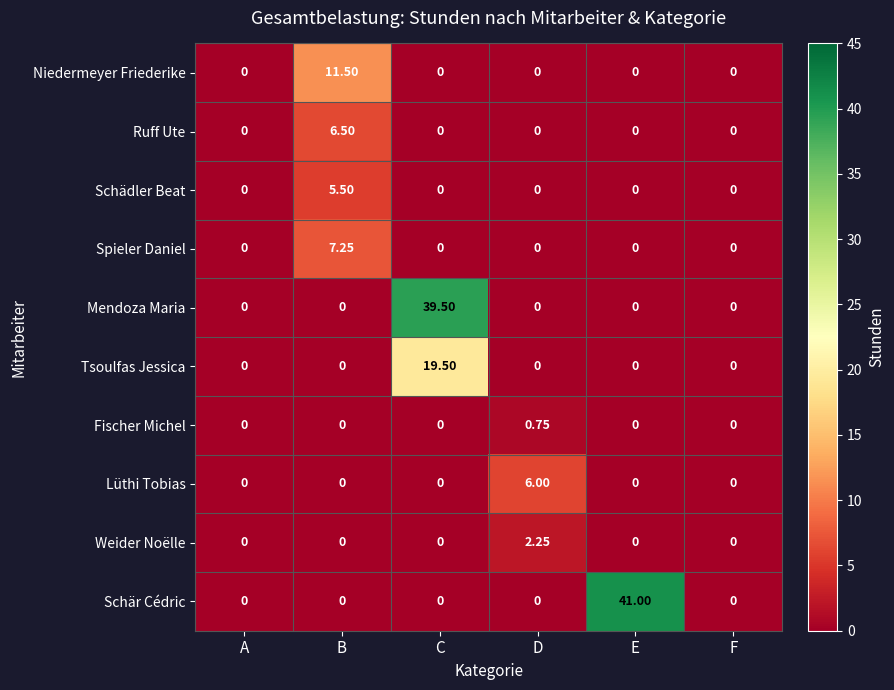

How many data points does each series have?

6